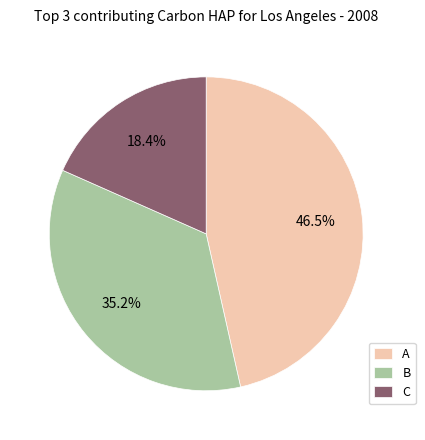

Rank the categories by value from highest to lowest.

A, B, C